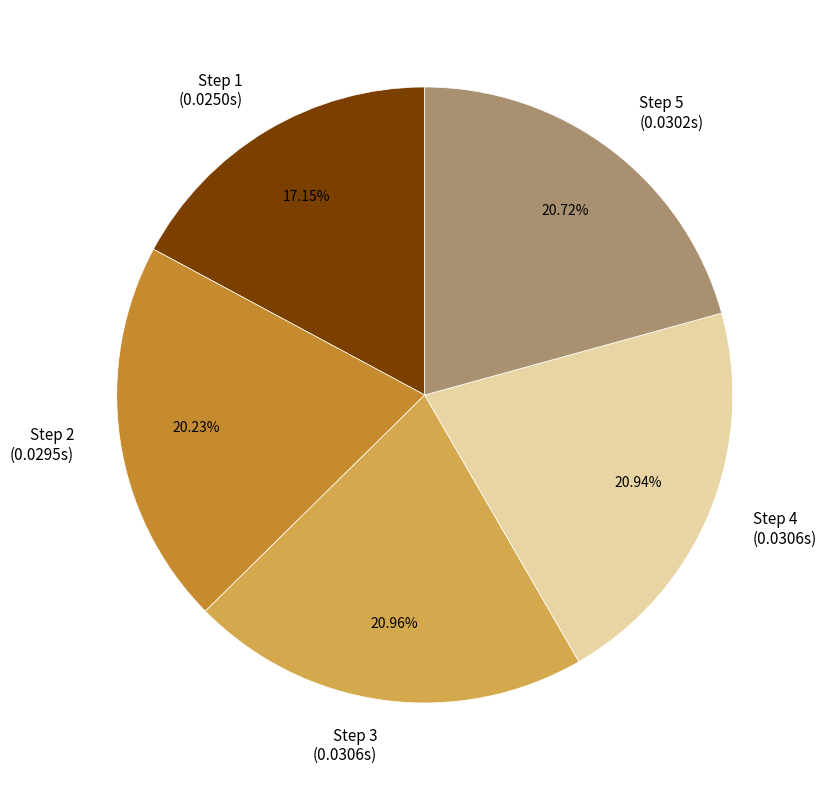

Is there a majority slice in this chart?

No